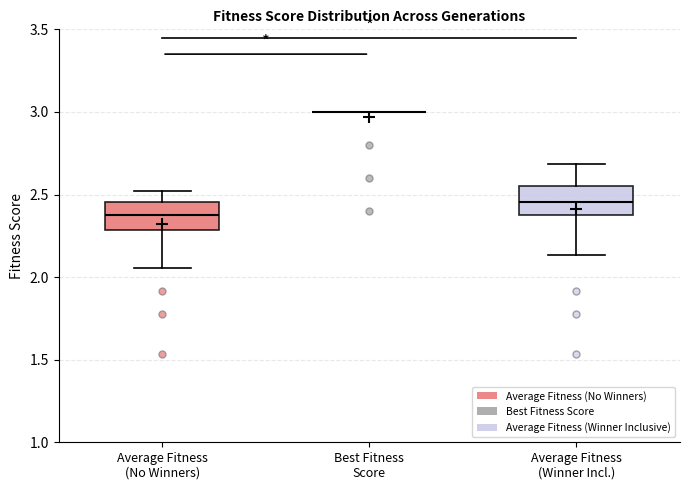

Reading left to right, read every box against the y-axis: the position of its median line, the range the box covers, and the ends of its whiskers. The values are not printed on the chart, so give them approximately, as read against the axis.

Average Fitness (No Winners): median 2.35, box 2.30 to 2.45, whiskers 2.05 to 2.50
Best Fitness Score: box collapsed to a line at 3.00, whiskers 3.00 to 3.00
Average Fitness (Winner Incl.): median 2.45, box 2.40 to 2.55, whiskers 2.15 to 2.70